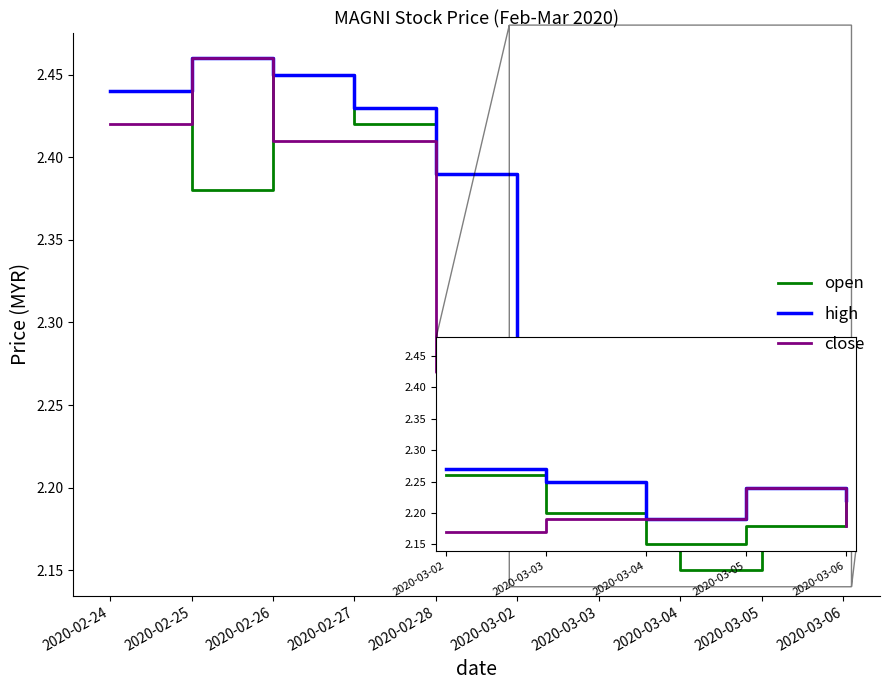

Rank the series by their average value, from lowest to highest.

close, open, high